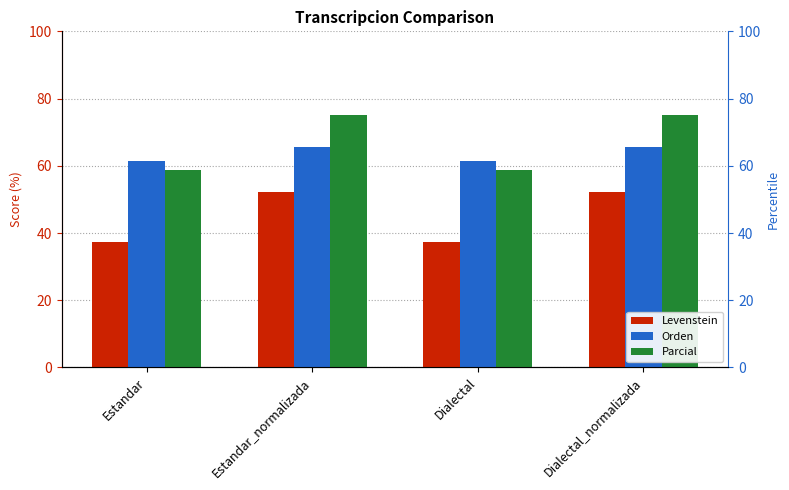

Which series changed the most between Estandar and Estandar_normalizada?

Parcial